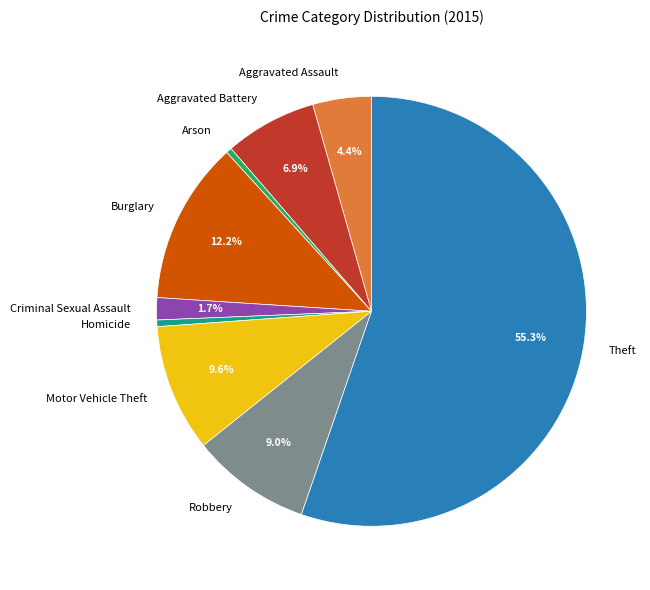

Which category has the biggest portion of the pie?

Theft